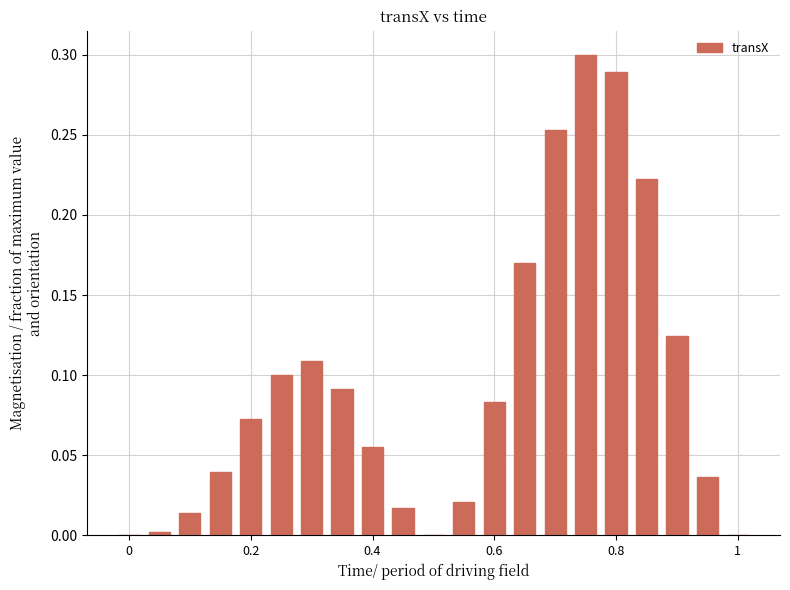

What is the label of the 14th bar from the right?

7